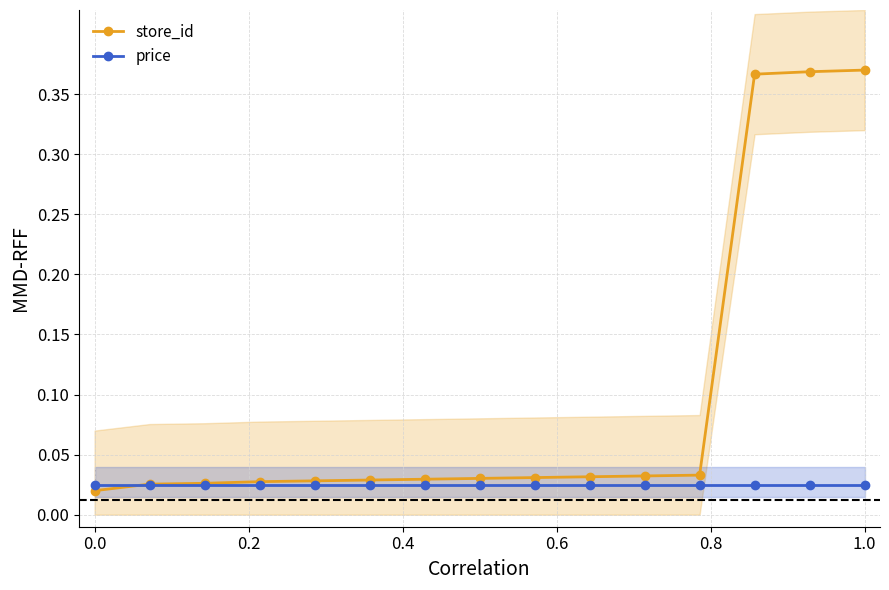

True or false: store_id has more than 1 interior local peaks.

False